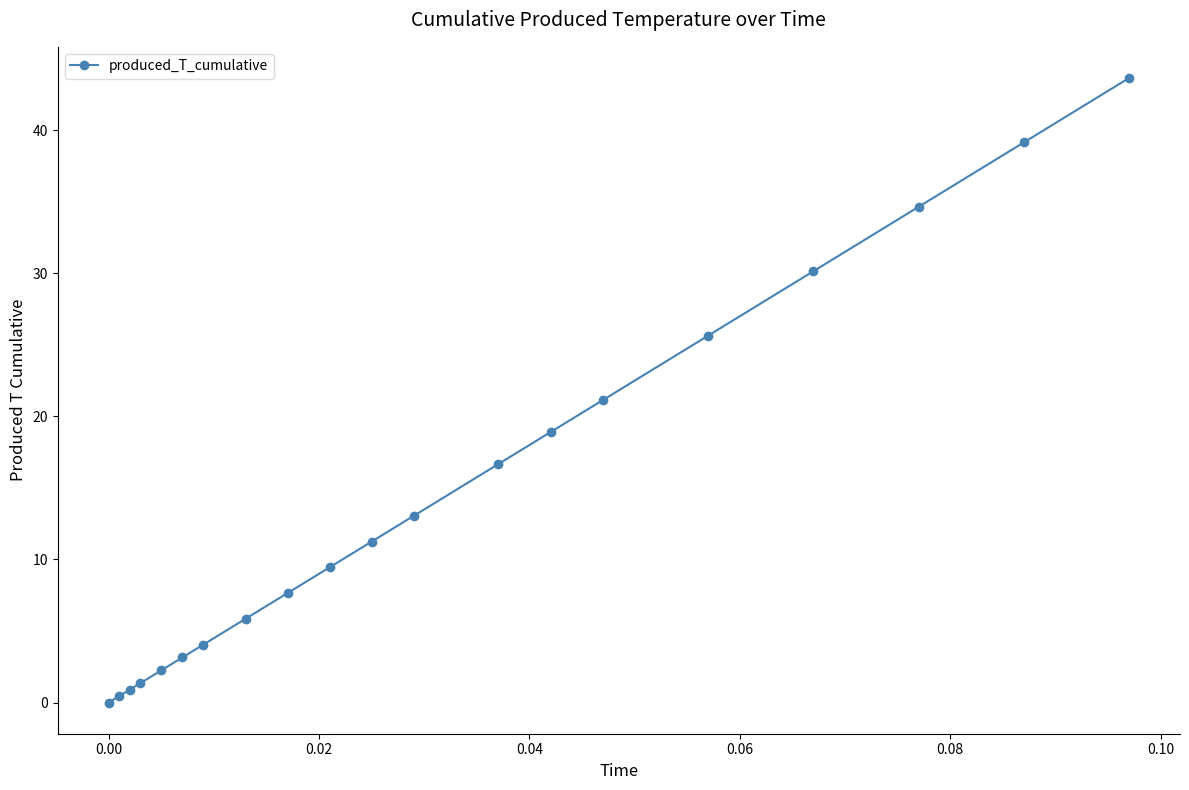

What is the value of the 20th point from the left?

43.7